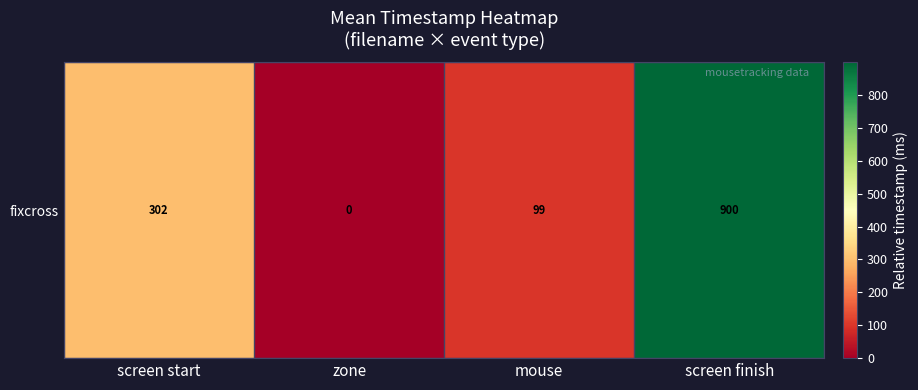

What is the difference between the maximum and minimum values?

899.8